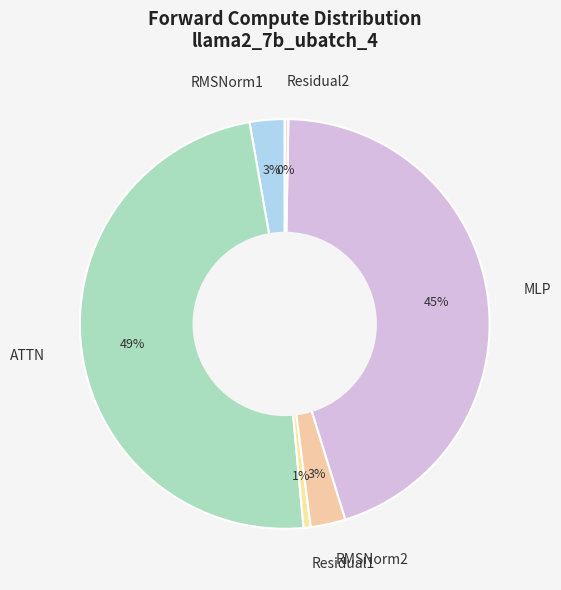

Does any single category account for the majority?

No